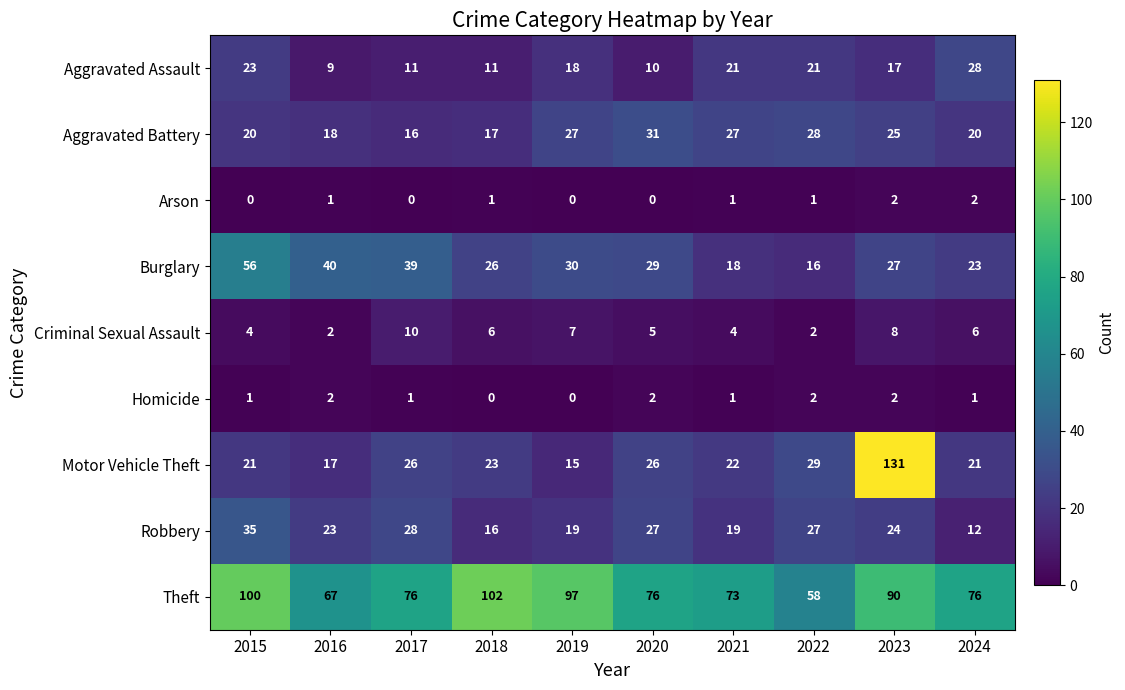

What is the sum of all Burglary values?

304